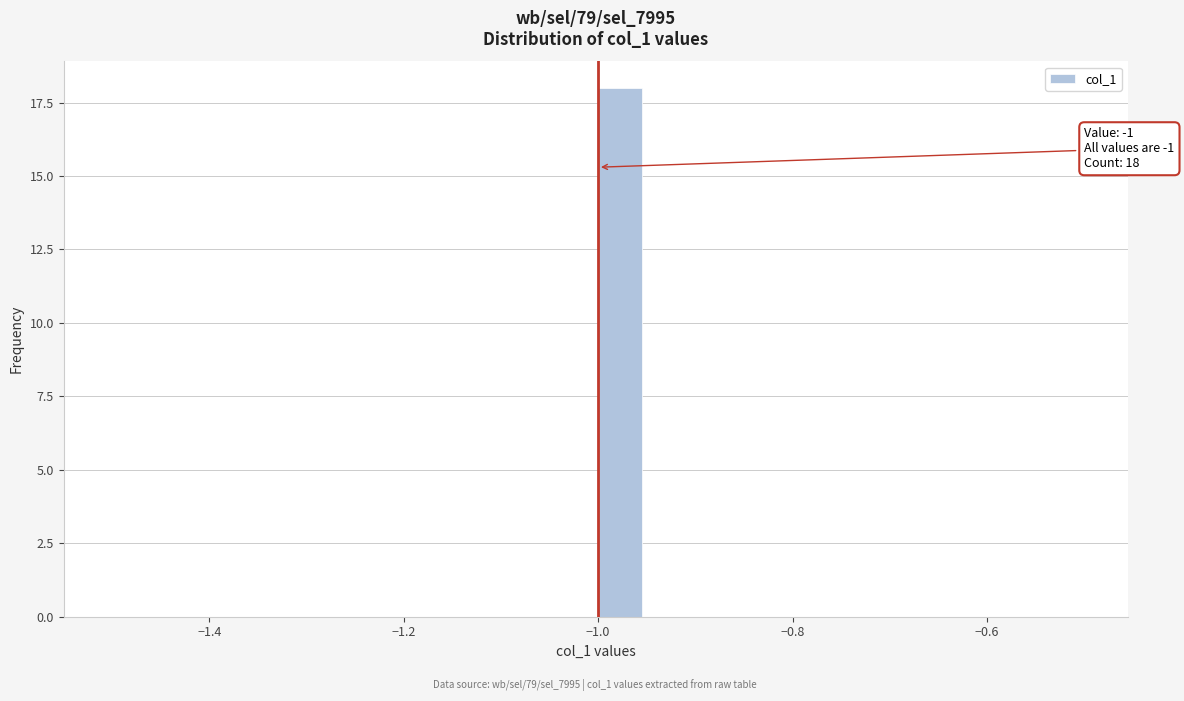

Around what value on the x-axis is the tallest bar? Give the approximate position of its centre, as read against the axis.

-0.98